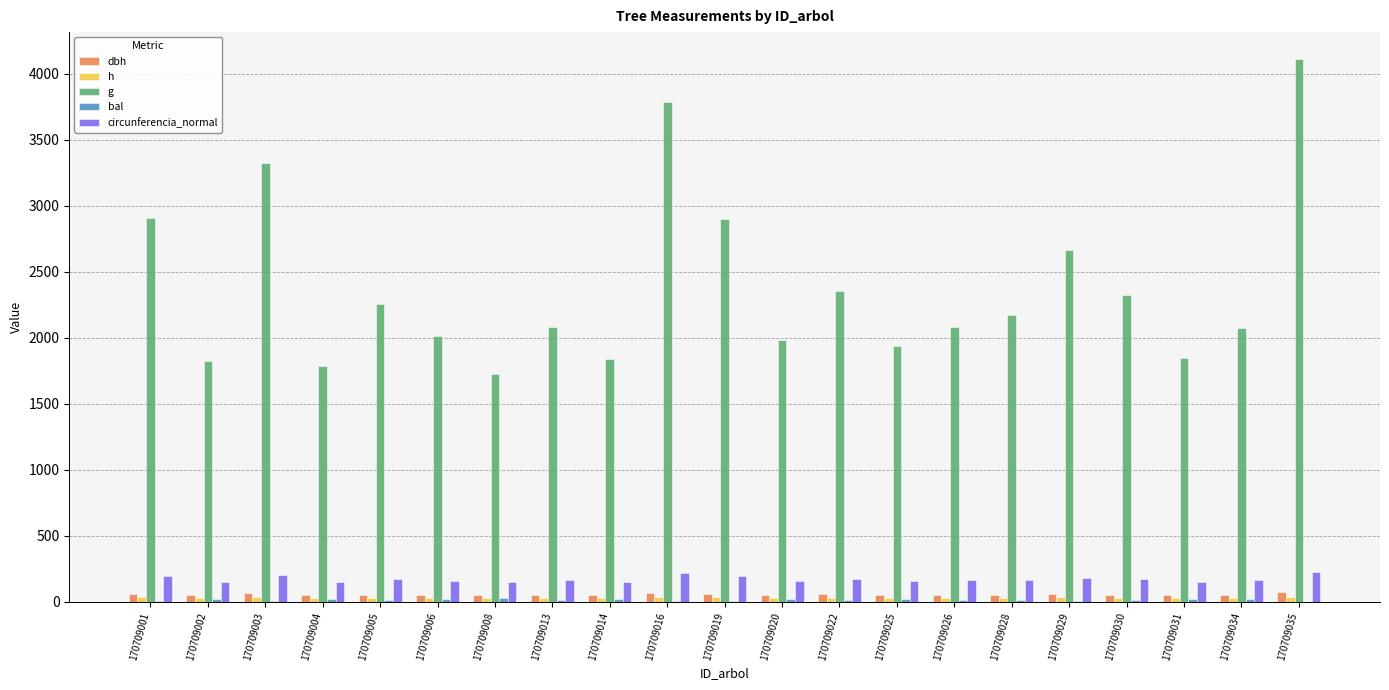

What is the sum of the g values at 170709030 and 170709029?

4986.2